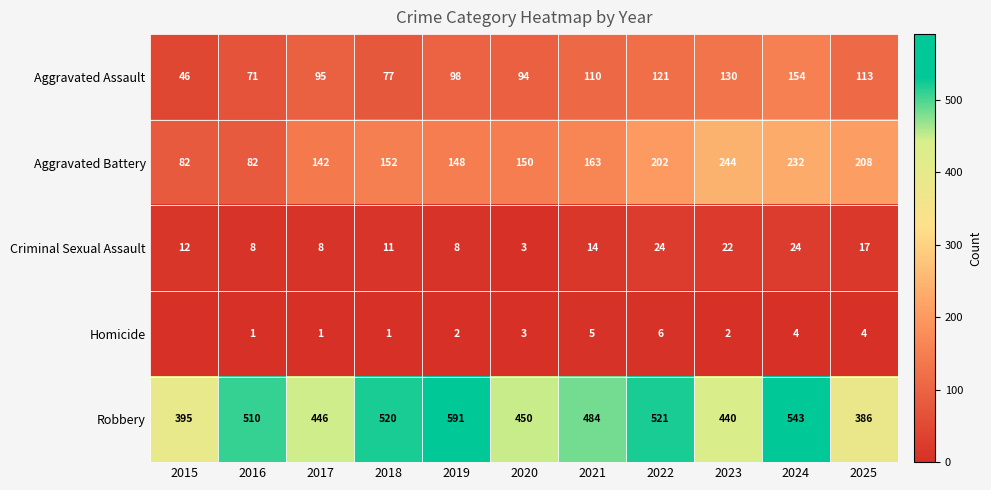

Rank the series at 2025 from lowest to highest value.

Homicide, Criminal Sexual Assault, Aggravated Assault, Aggravated Battery, Robbery